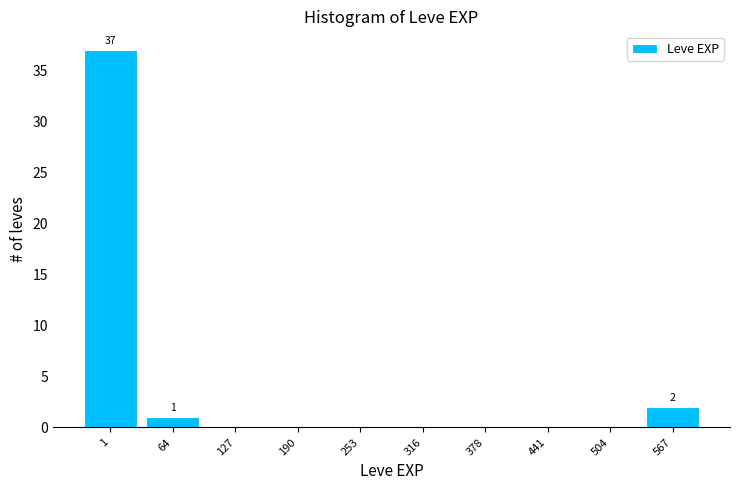

Reading right to left, transcribe all the data shown in this chart.

567=2	504=0	441=0	378=0	316=0	253=0	190=0	127=0	64=1	1=37